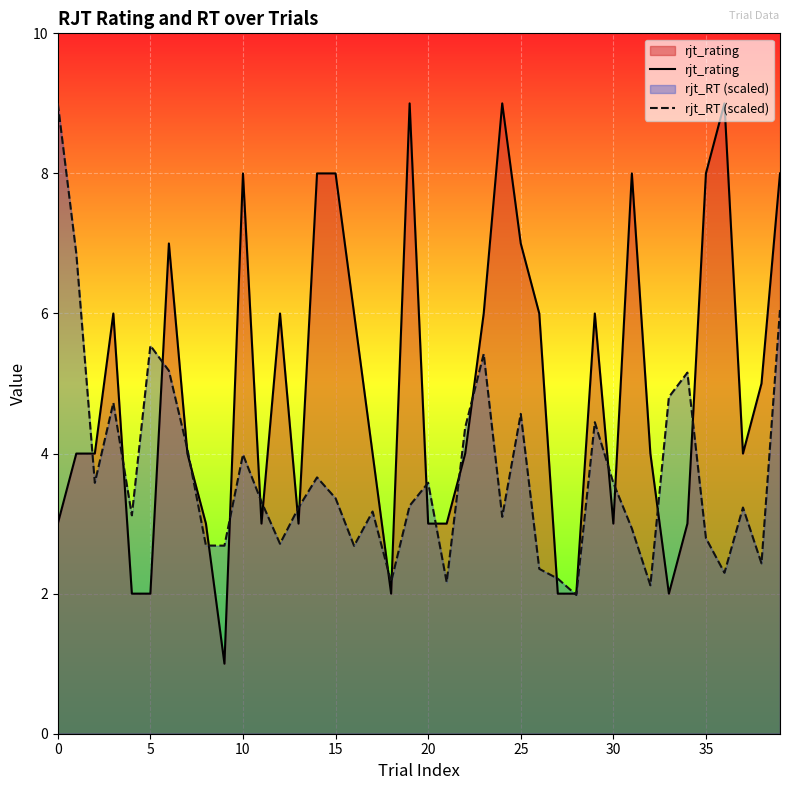

At 32, list the series in order from largest to smallest.

rjt_rating, rjt_RT (scaled)